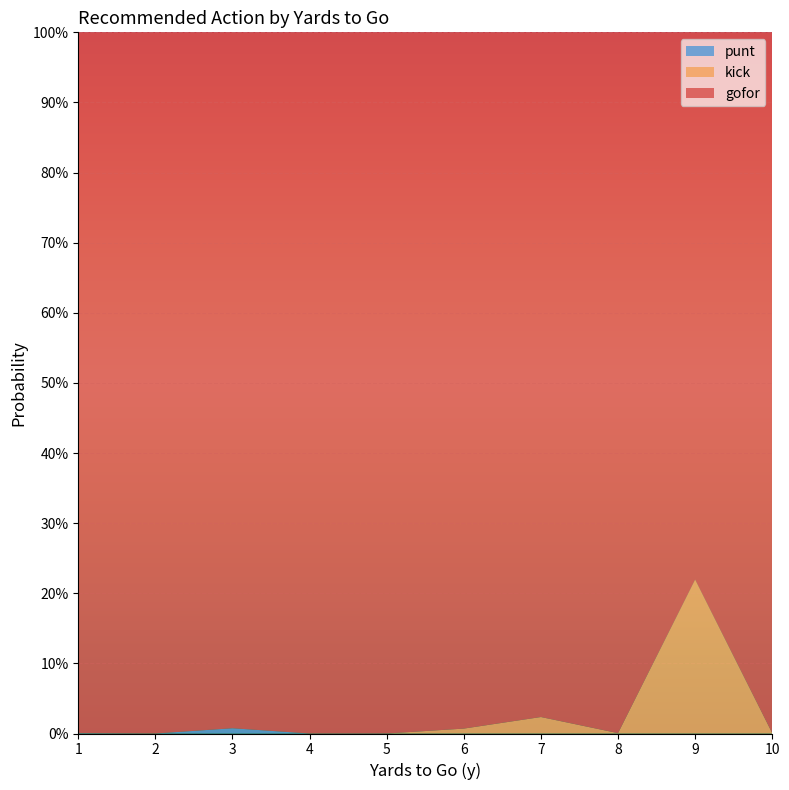

Reading right to left, list all the values displayed in this chart.

gofor: 1.0	0.8	1.0	1.0	1.0	1.0	1.0	1.0	1.0	1.0
kick: 0.0	0.2	0.0	0.0	0.0	0.0	0.0	0.0	0.0	0.0
punt: 0.0	0.0	0.0	0.0	0.0	0.0	0.0	0.0	0.0	0.0